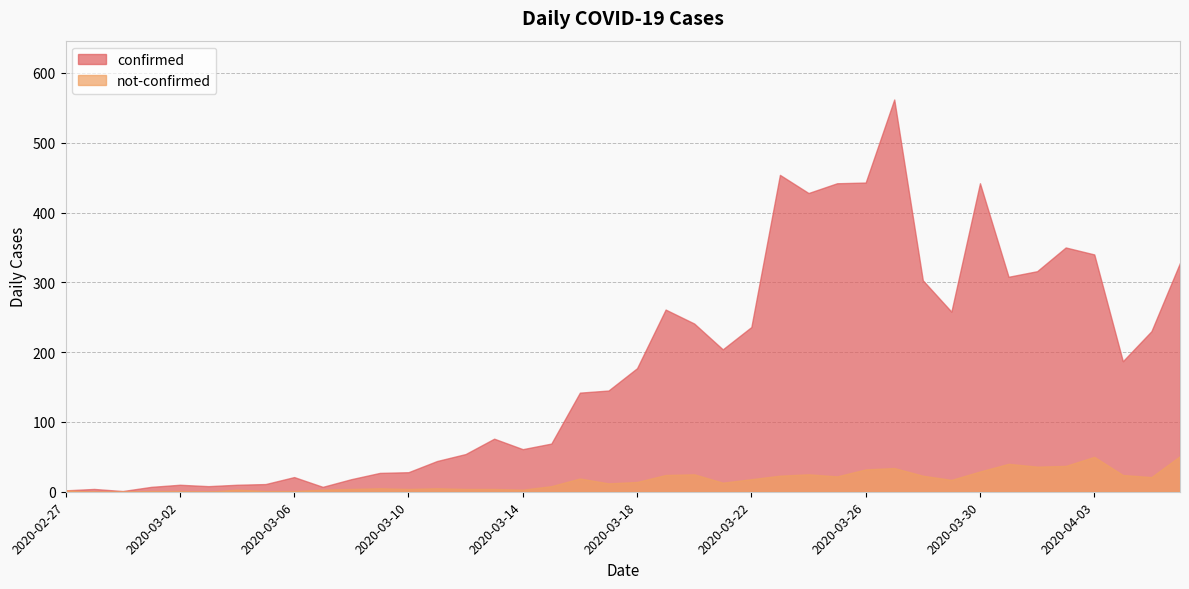

What is the difference between the highest and lowest values at 2020-03-22?

218